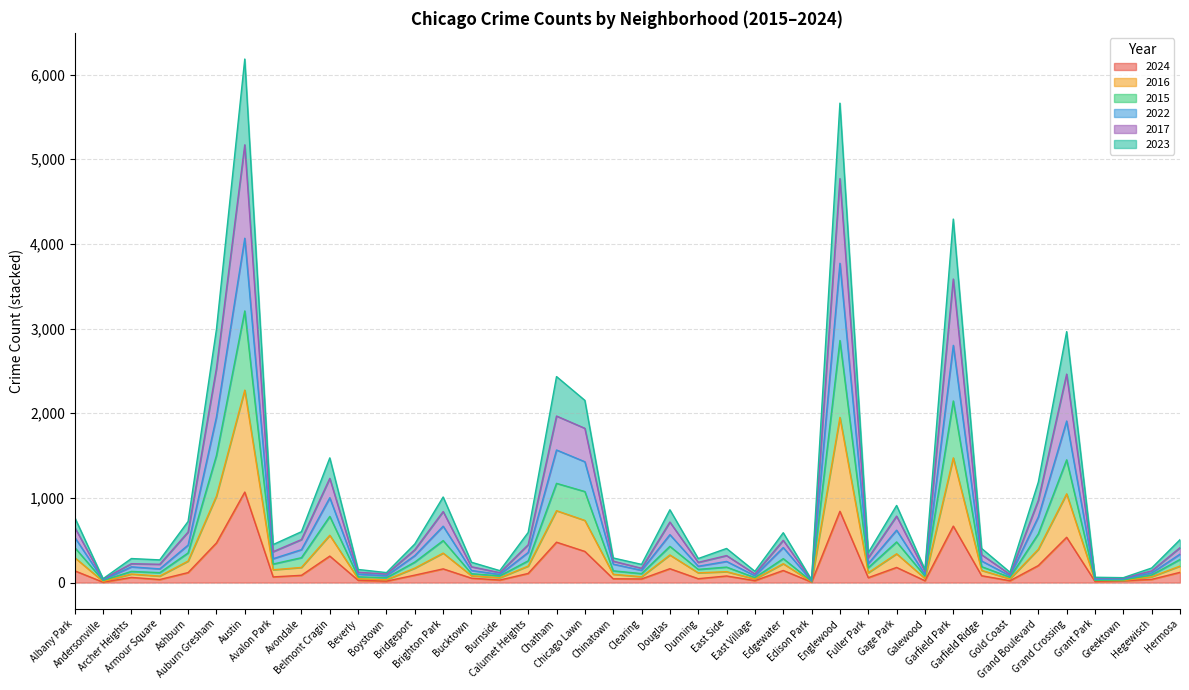

List the labels in order of 2017 value, smallest first.

Edison Park, Andersonville, Greektown, Grant Park, Boystown, Gold Coast, East Village, Burnside, Beverly, Galewood, Hegewisch, Clearing, Bucktown, Armour Square, Archer Heights, Dunning, Chinatown, Fuller Park, East Side, Garfield Ridge, Avalon Park, Bridgeport, Hermosa, Edgewater, Calumet Heights, Avondale, Ashburn, Albany Park, Douglas, Gage Park, Brighton Park, Grand Boulevard, Belmont Cragin, Chicago Lawn, Chatham, Grand Crossing, Auburn Gresham, Garfield Park, Englewood, Austin